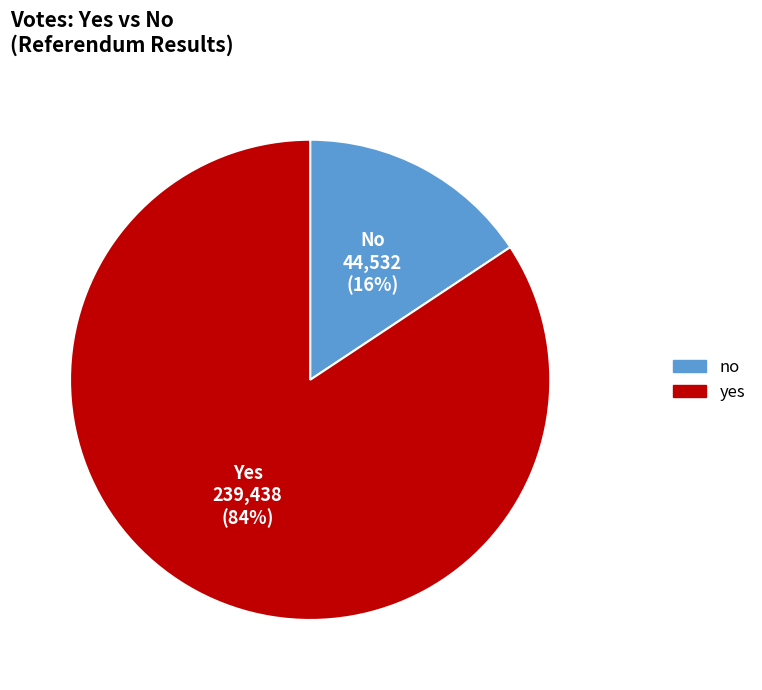

Is it true that no is 6% of the pie?

False